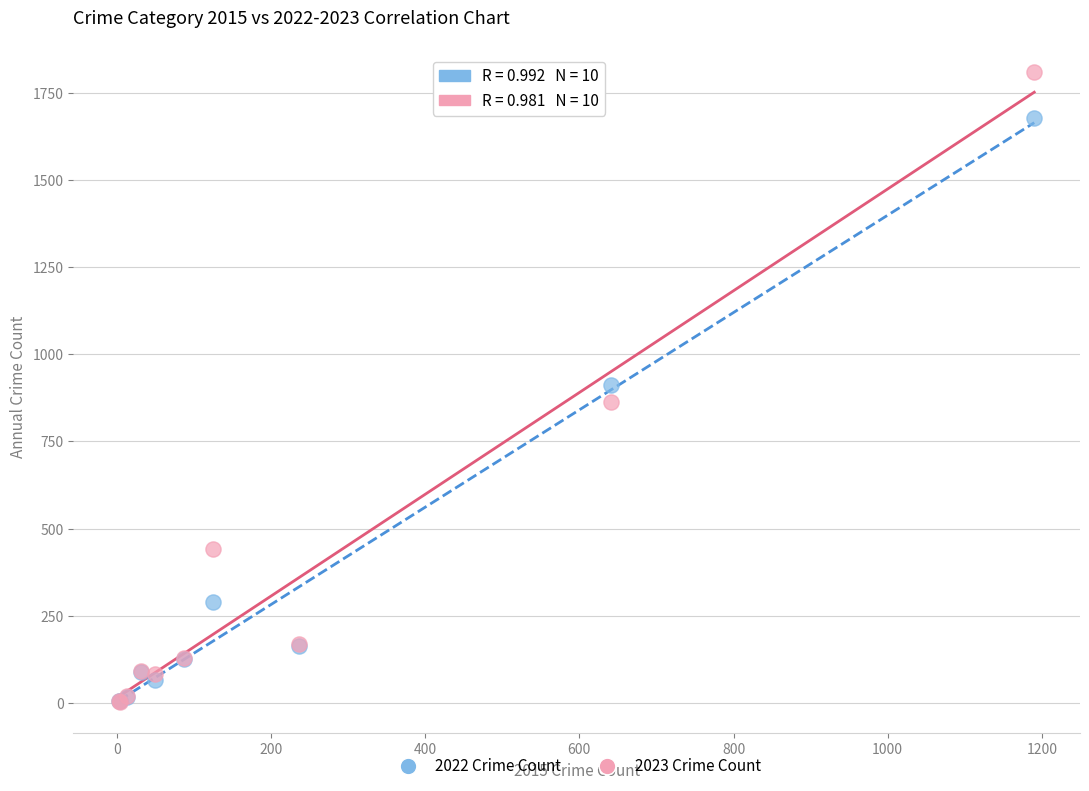

In the 2022 Crime Count series, what Y value is closest to 841?

912